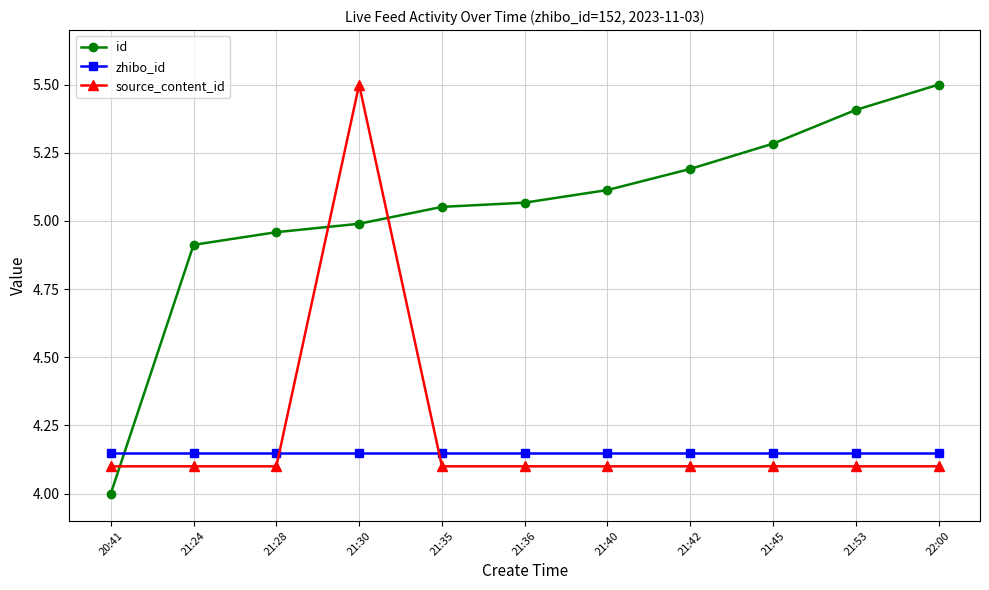

True or false: id and zhibo_id cross at least once.

True